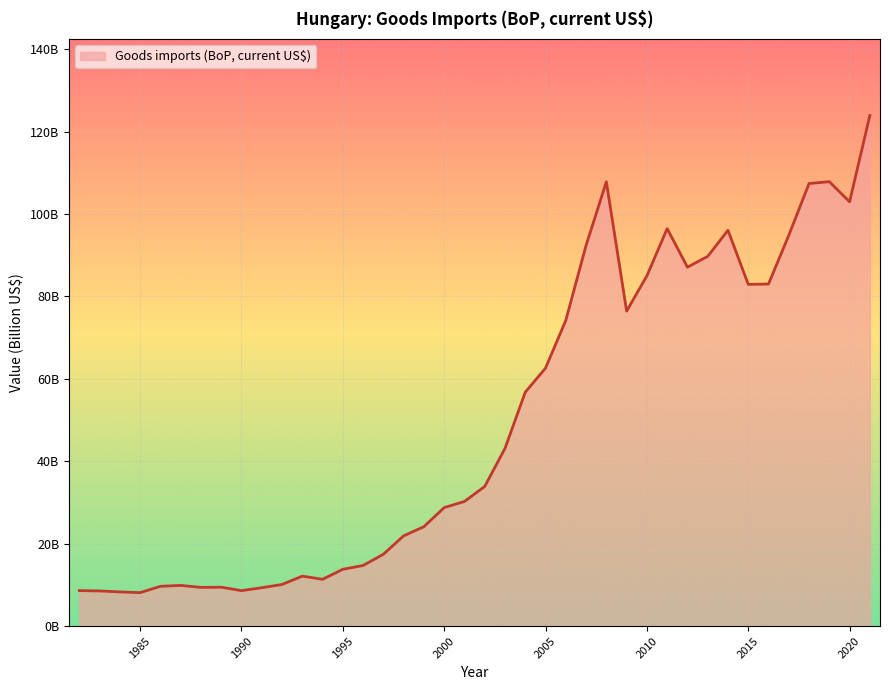

Does the chart display data point markers on the line(s)?

No